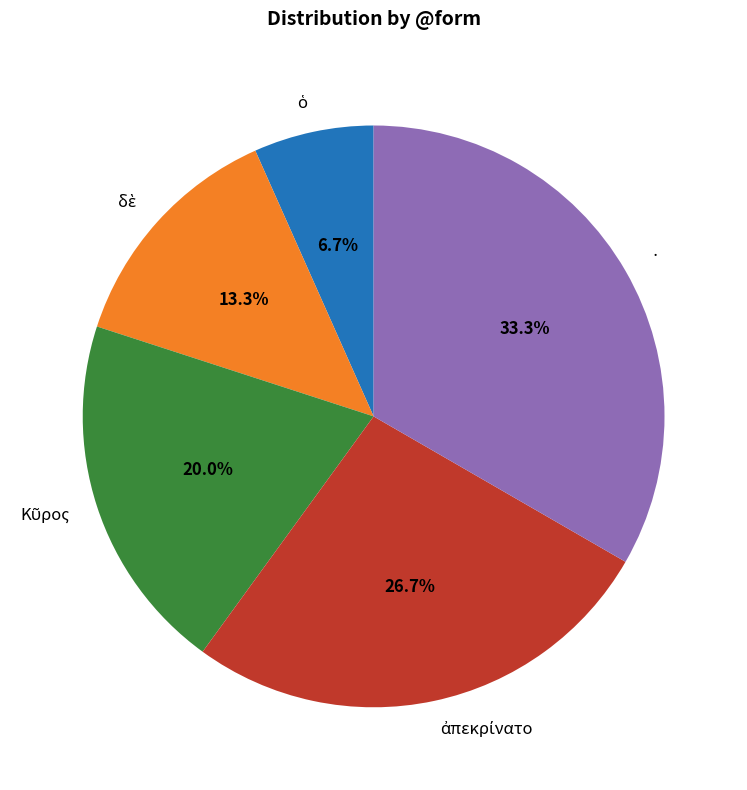

Which slice is the largest?

·